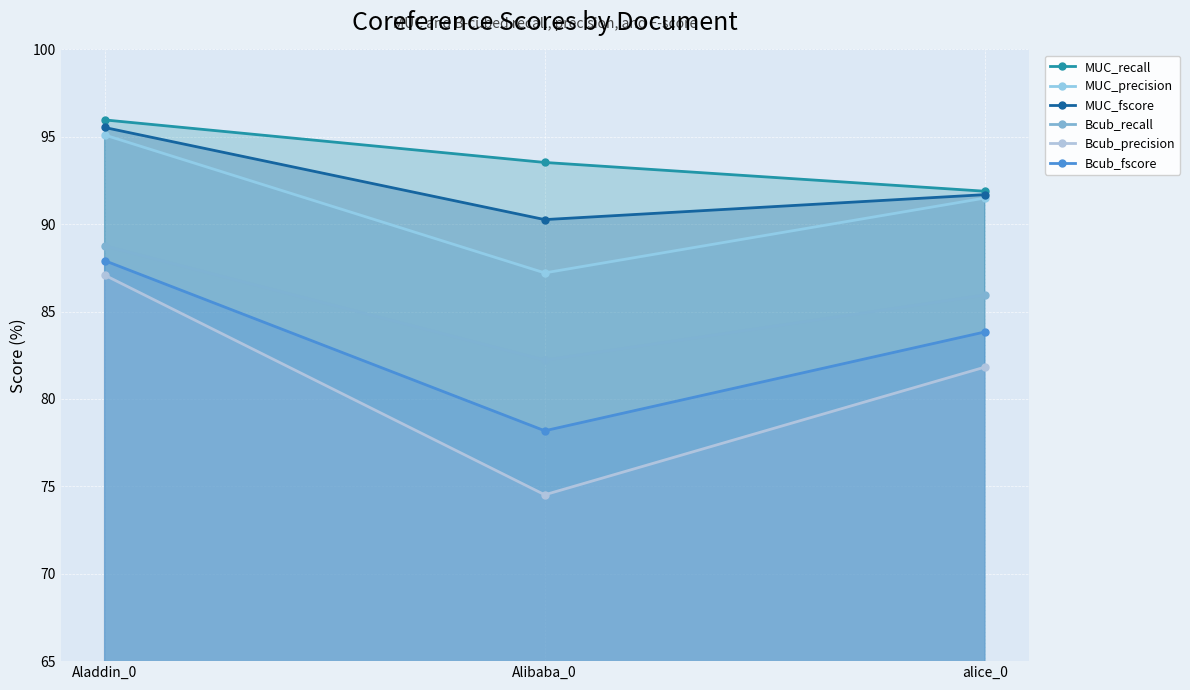

Which series changed the most between Aladdin_0 and Alibaba_0?

Bcub_precision